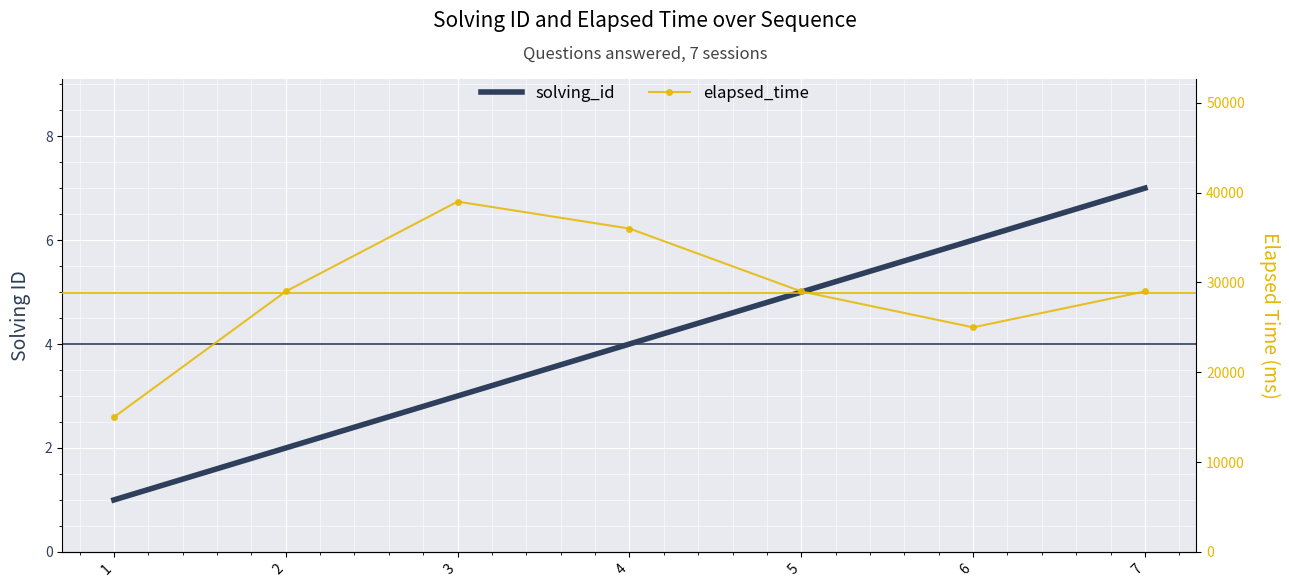

What are all the series names shown in the legend?

solving_id, elapsed_time